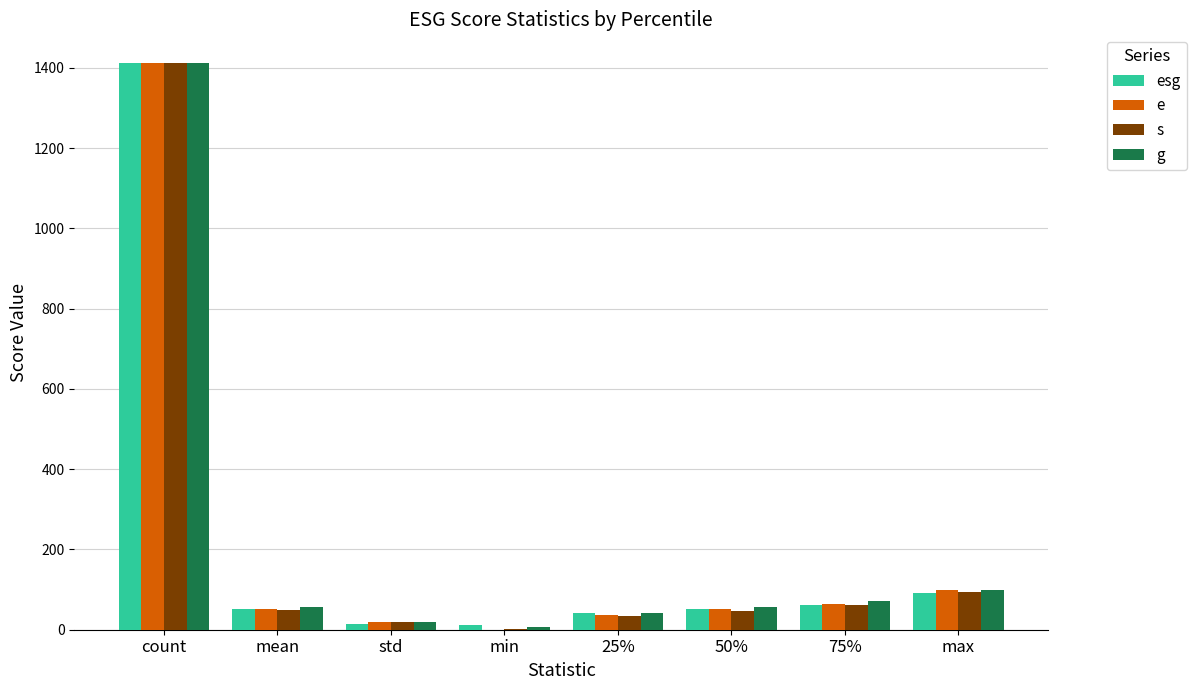

Which series has the widest spread of values?

e